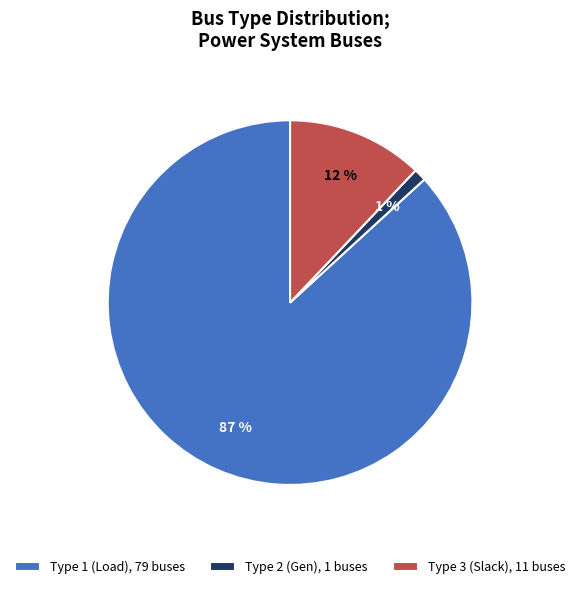

To the nearest percent, what percentage of the pie is Type 3 (Slack), 11 buses?

12%